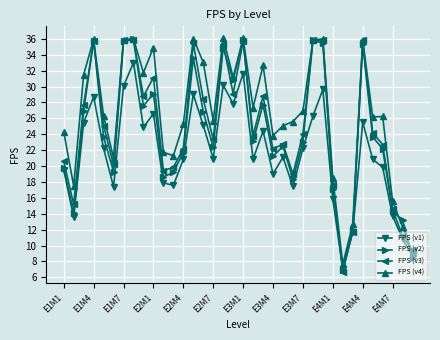

What is the maximum value shown in the chart?

36.1